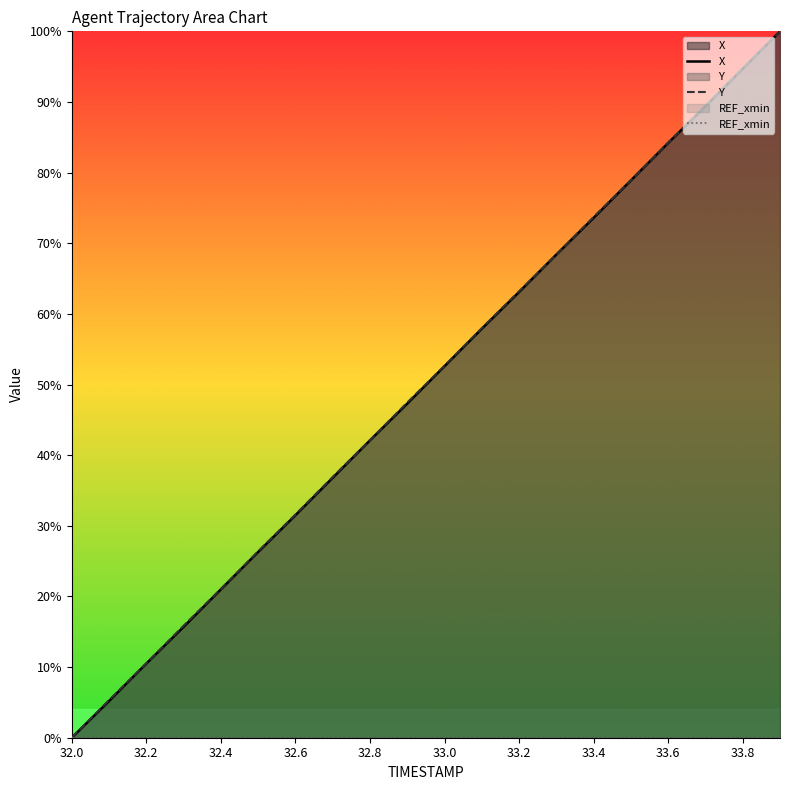

What is the value of the Y point at the 13th from the left?

63.2